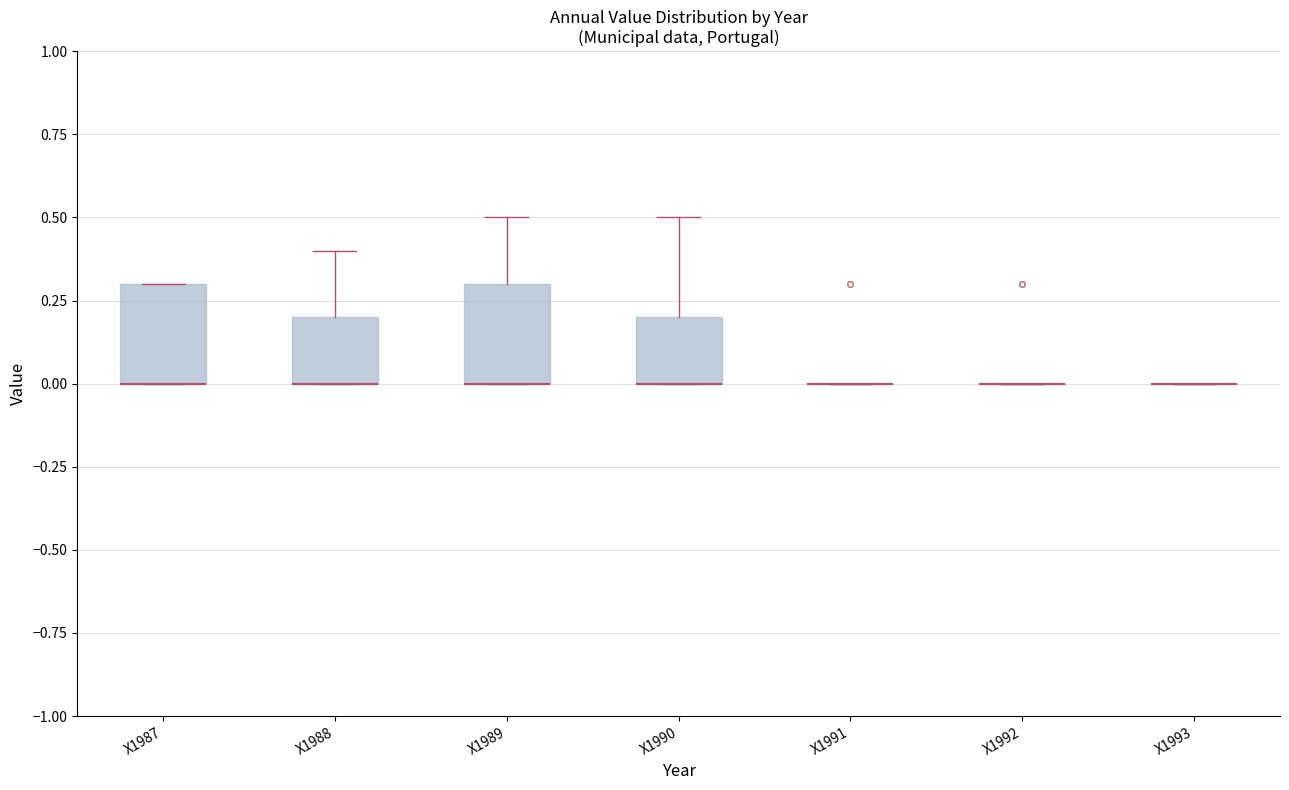

Where is the upper edge of the box for X1988 on the y-axis? The values are not printed on the chart, so give them approximately, as read against the axis.

0.2